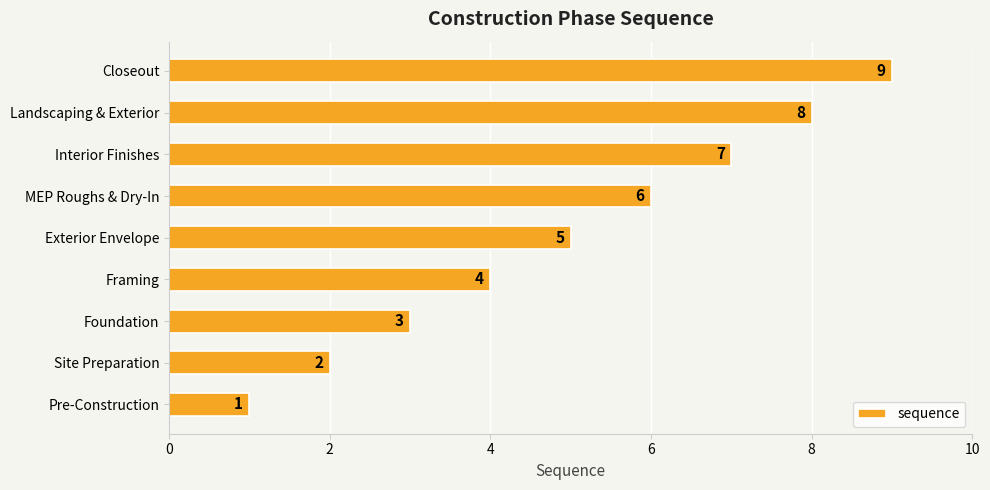

How many values are below 5?

4